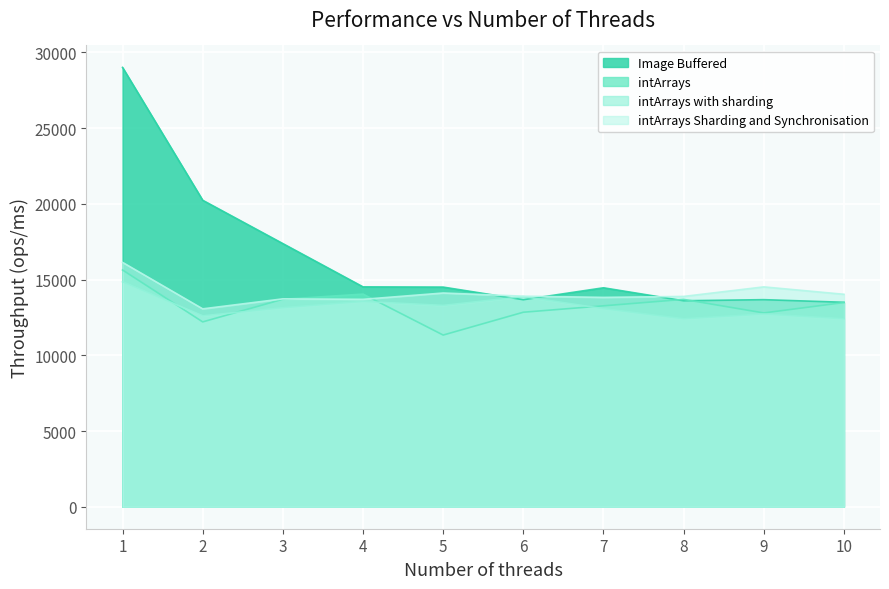

Which series has the widest spread of values?

Image Buffered